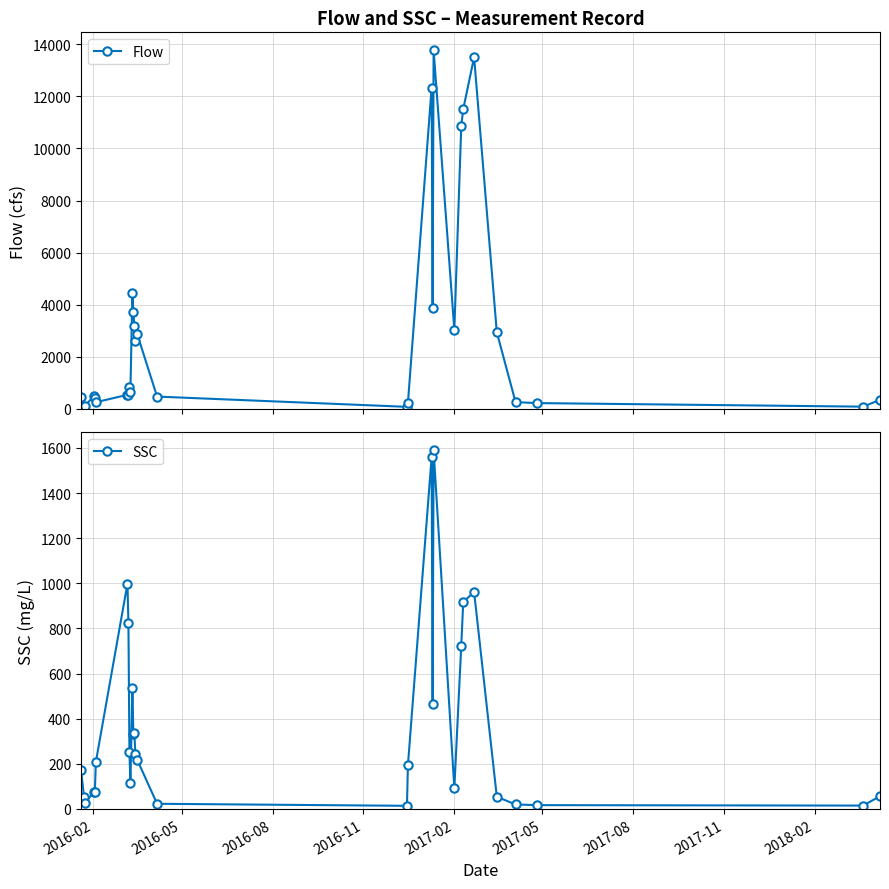

True or false: Flow has more than 0 interior local peaks.

True